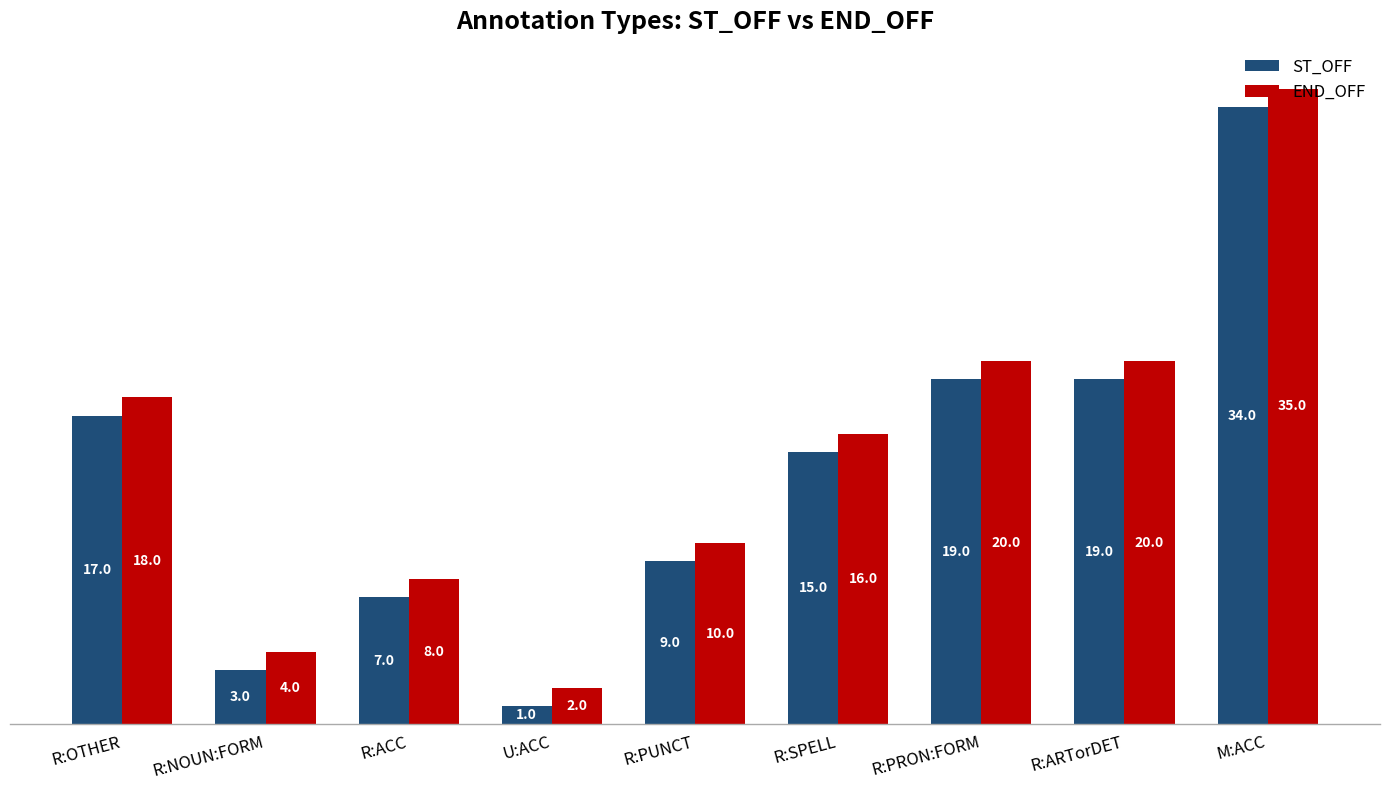

What position from the left is U:ACC?

4